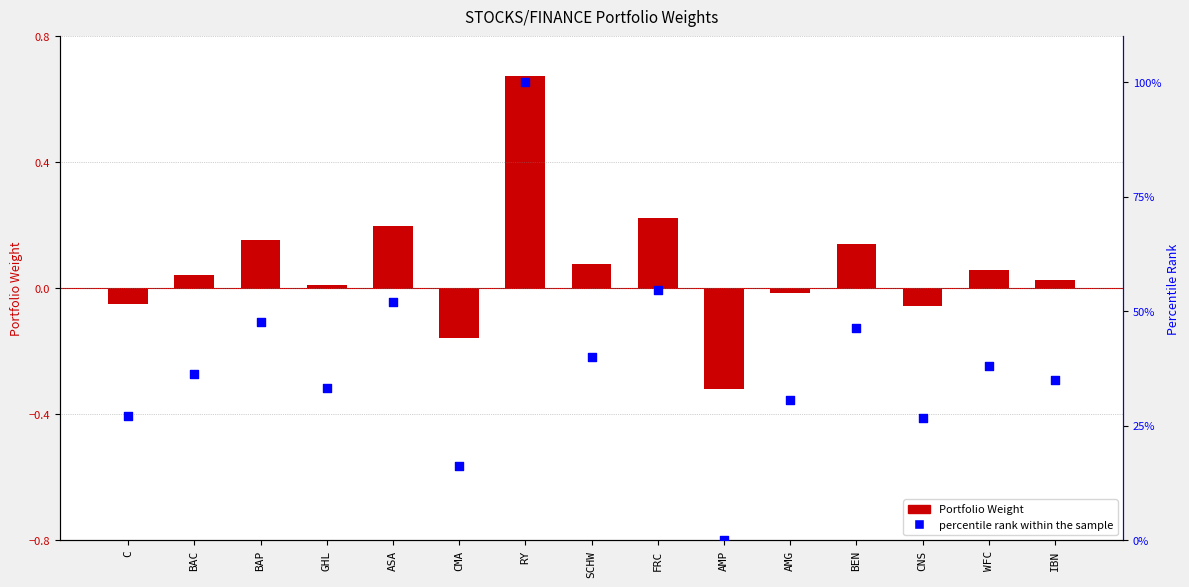

What is the total value across all series at BEN?

46.5